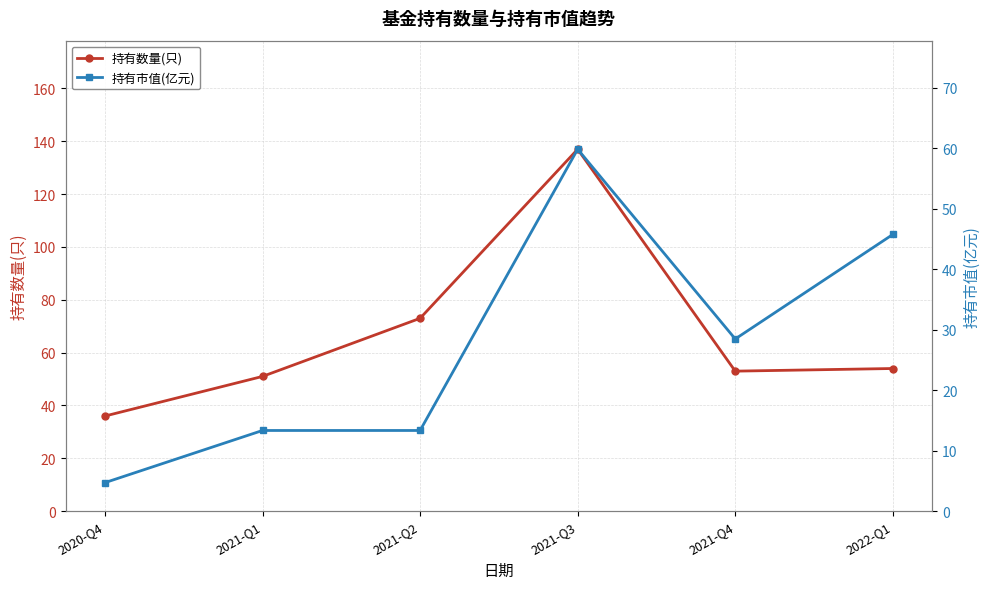

What is the total value across all series at 2021-Q1?

64.3